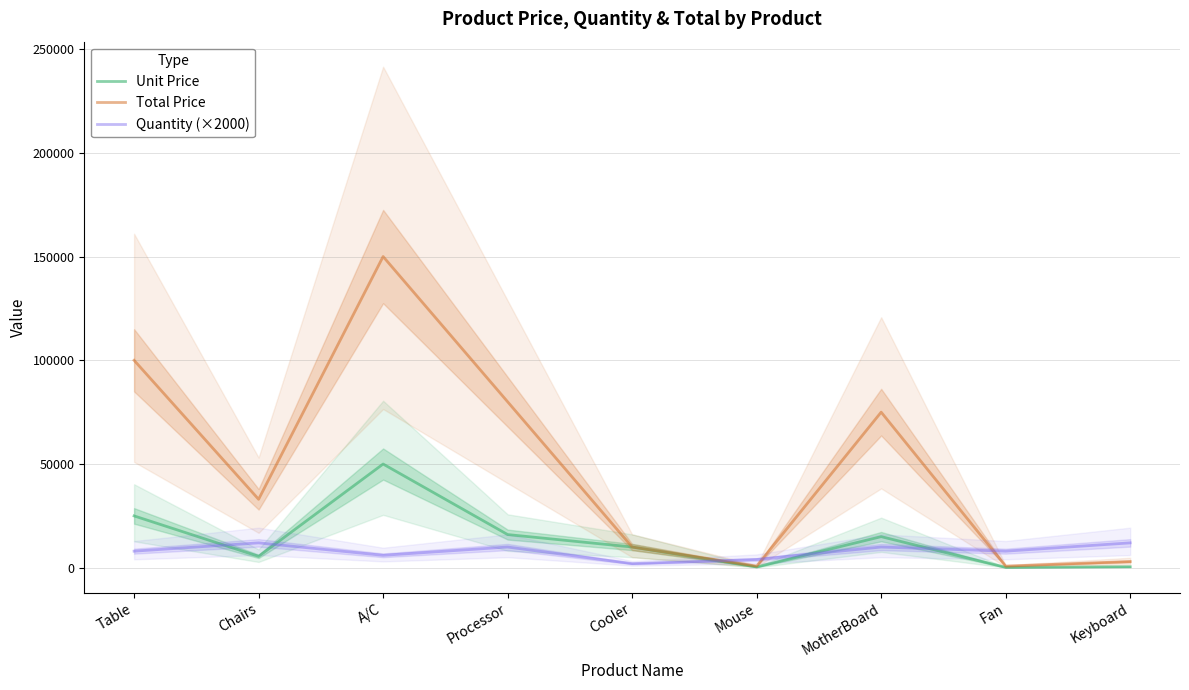

Count the number of categories in the chart.

9